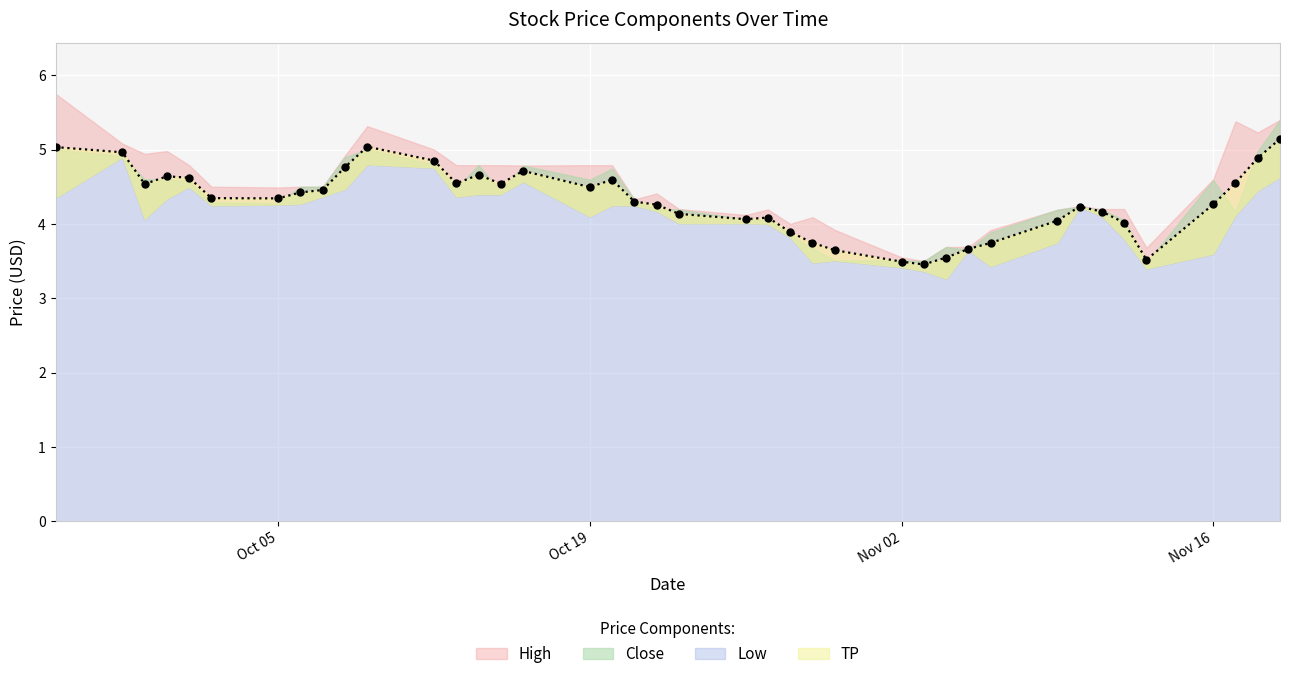

Reading left to right, transcribe all the data shown in this chart.

High: 5.8	5.1	4.9	5.0	4.8	4.5	4.5	4.5	4.5	4.9	5.3	5.0	4.8	4.8	4.8	4.8	4.8	4.8	4.3	4.4	4.2	4.1	4.2	4.0	4.1	3.9	3.5	3.5	3.7	3.7	3.9	4.2	4.2	4.2	4.2	3.7	4.6	5.4	5.2	5.4
Close: 5.0	4.9	4.6	4.6	4.6	4.3	4.3	4.5	4.5	4.9	5.0	4.8	4.5	4.8	4.4	4.8	4.6	4.7	4.3	4.2	4.2	4.1	4.1	3.8	3.7	3.5	3.5	3.5	3.7	3.7	3.9	4.2	4.2	4.2	4.1	3.5	4.6	4.2	5.0	5.4
Low: 4.3	4.9	4.1	4.3	4.5	4.2	4.3	4.3	4.4	4.5	4.8	4.8	4.4	4.4	4.4	4.6	4.1	4.2	4.2	4.2	4.0	4.0	4.0	3.8	3.5	3.5	3.4	3.4	3.3	3.7	3.4	3.8	4.2	4.1	3.8	3.4	3.6	4.1	4.4	4.6
TP: 5.0	5.0	4.5	4.6	4.6	4.3	4.3	4.4	4.5	4.8	5.0	4.9	4.5	4.7	4.5	4.7	4.5	4.6	4.3	4.3	4.1	4.1	4.1	3.9	3.7	3.6	3.5	3.5	3.5	3.7	3.7	4.0	4.2	4.2	4.0	3.5	4.3	4.6	4.9	5.1